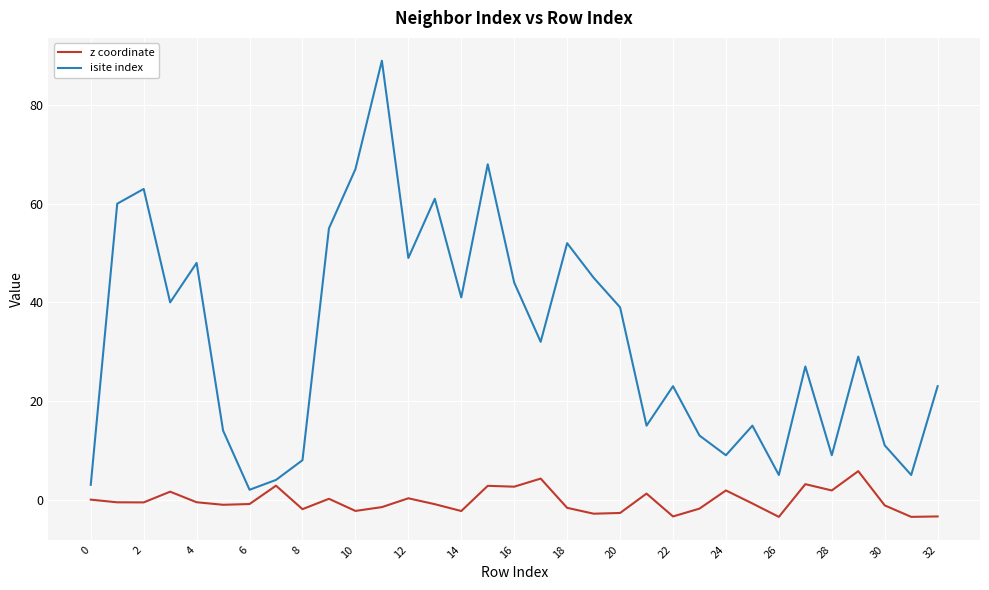

Rank the series by their average value, from highest to lowest.

isite index, z coordinate